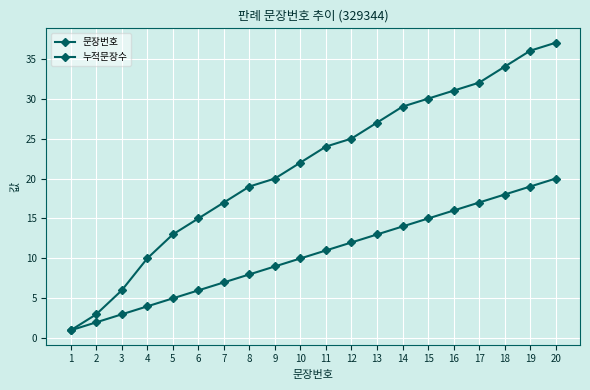

The 문장번호 series shows 16 at 16. True or false?

True